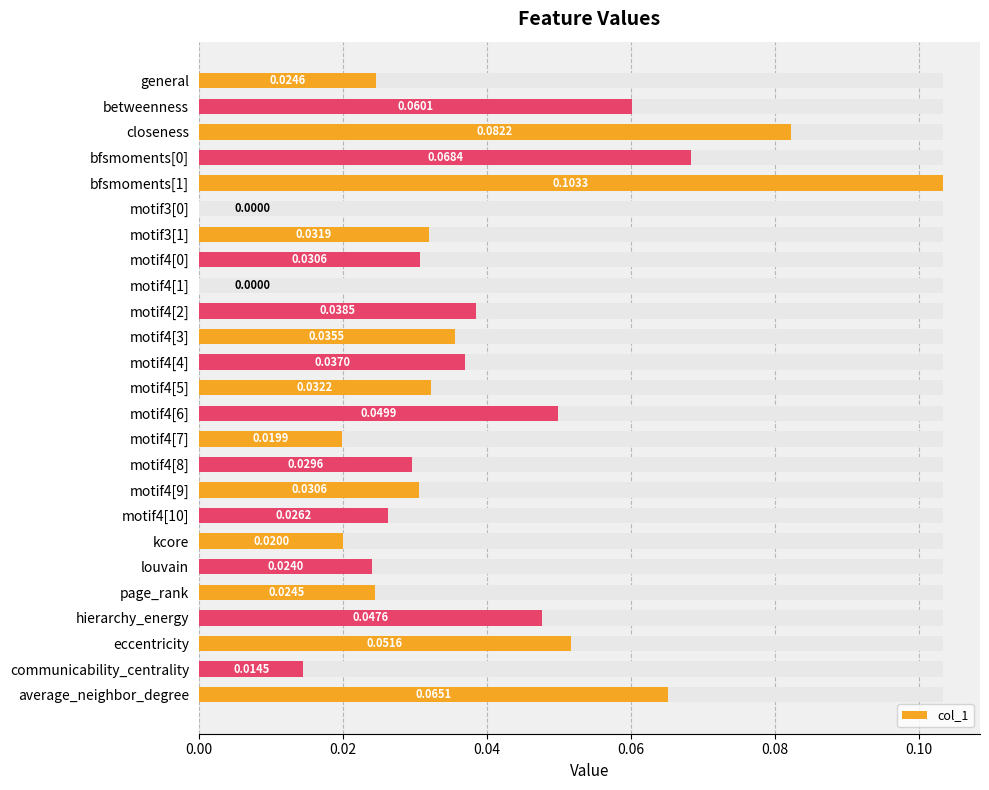

What is the difference between the maximum and minimum values?

0.1